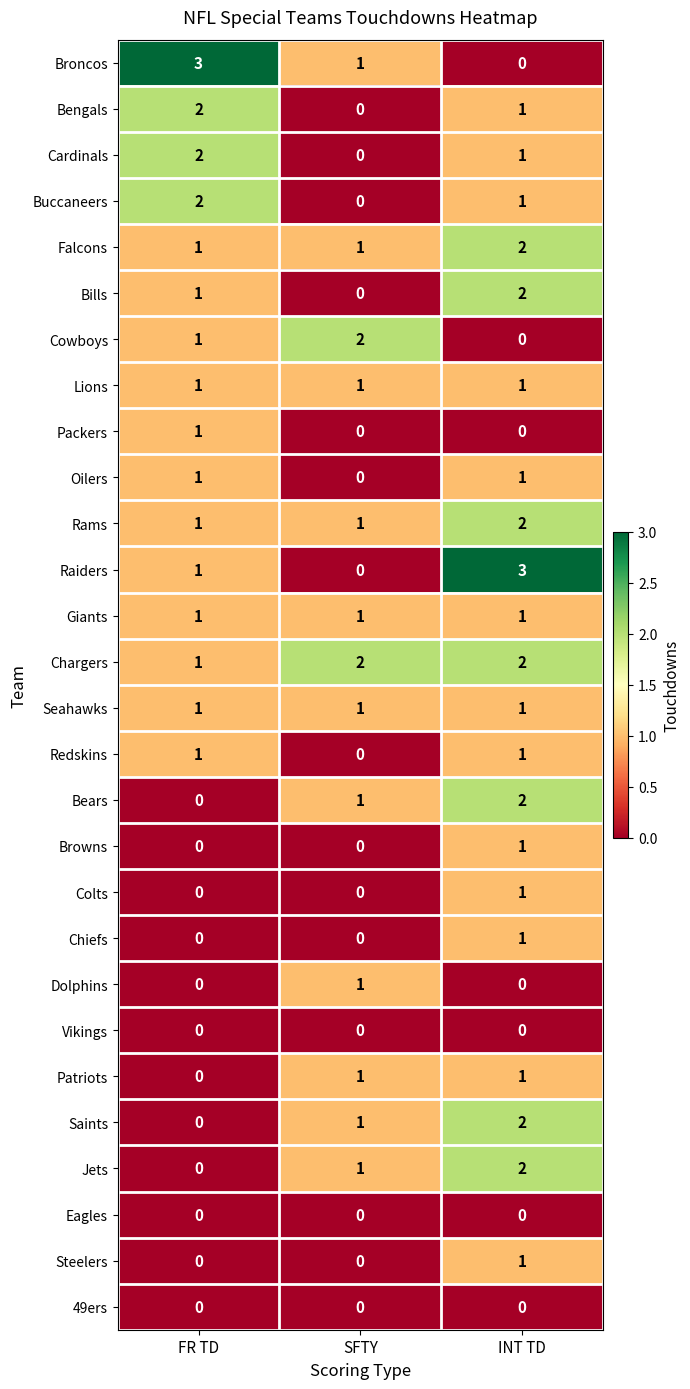

Which series changed the most between SFTY and INT TD?

Raiders